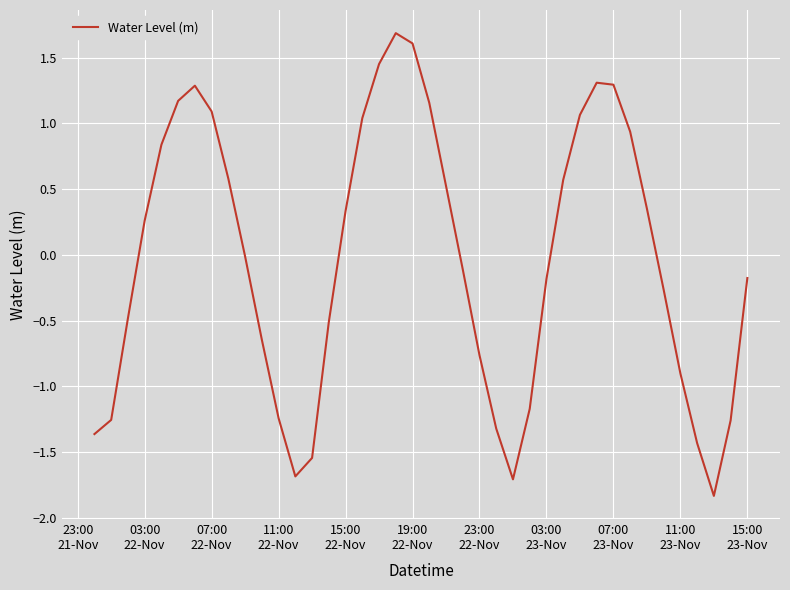

What is the minimum value shown in the chart?

-1.8